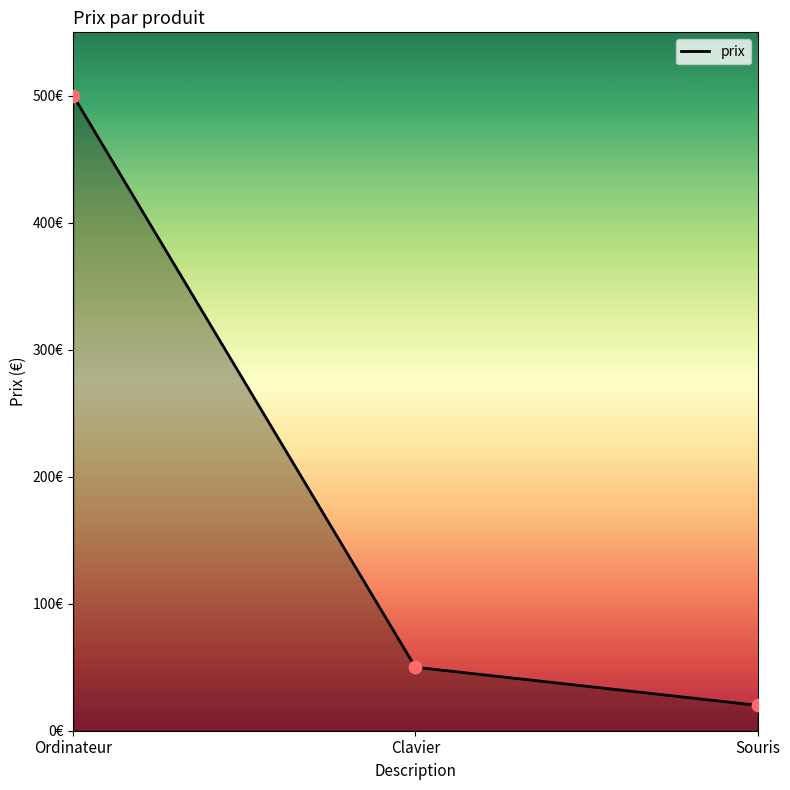

What is the change in value from Ordinateur to Souris?

-480